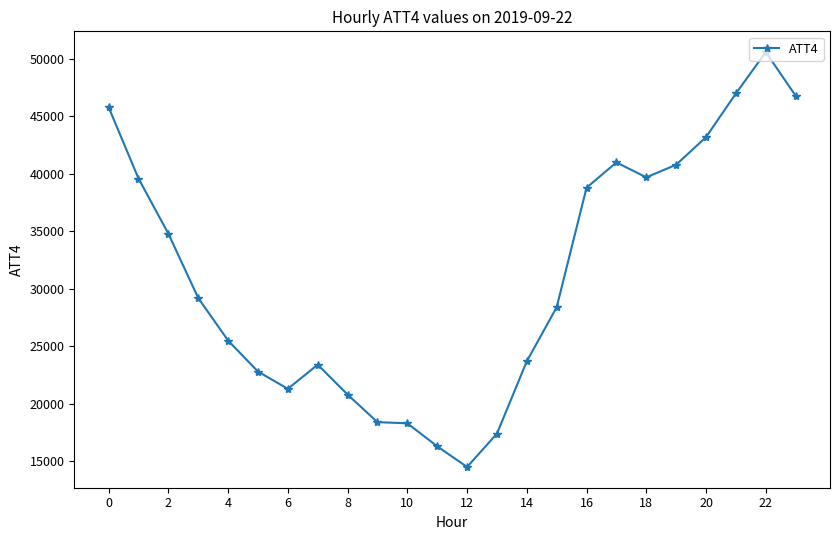

True or false: there are more than 2 points higher than both neighbors.

True